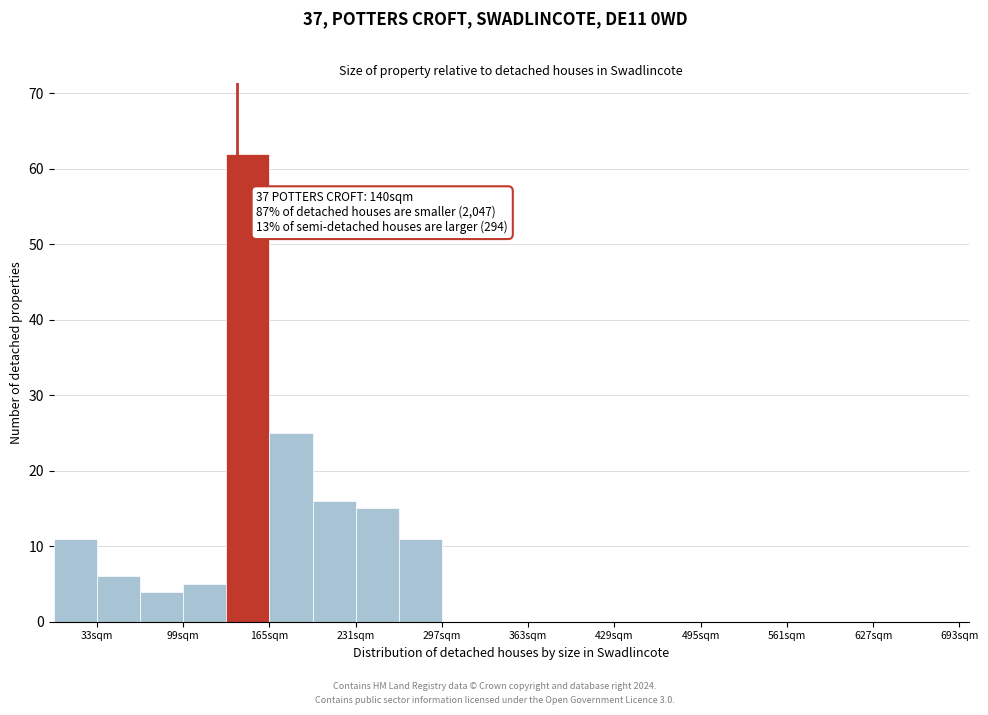

Read against the x-axis, roughly where is the centre of the tallest bar?

150